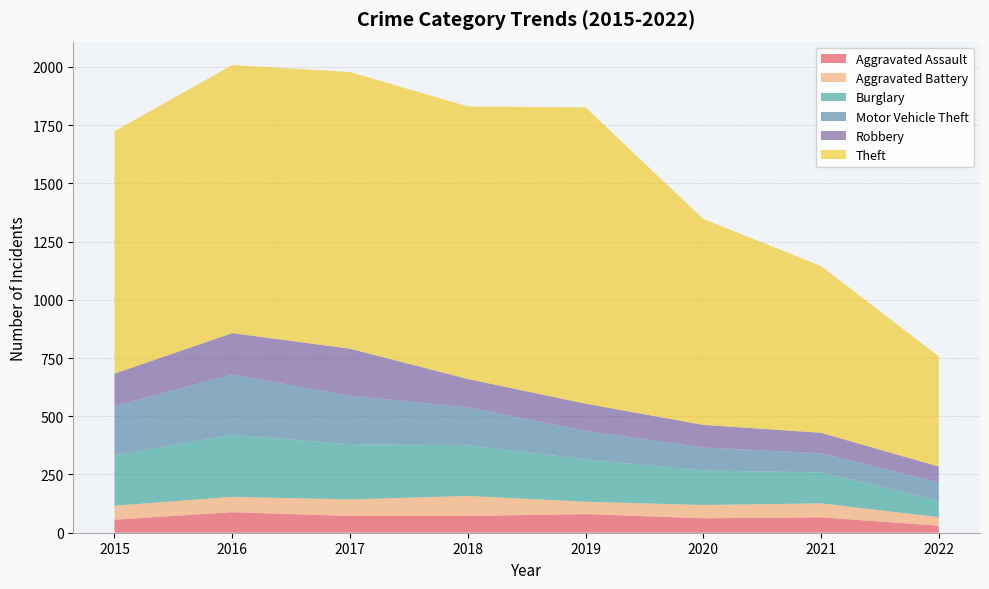

Reading left to right, extract all data points from this chart.

Aggravated Assault: 56	88	72	72	80	62	66	30
Aggravated Battery: 60	66	71	86	53	57	60	37
Burglary: 216	266	237	218	182	148	133	71
Motor Vehicle Theft: 212	259	208	163	123	99	82	78
Robbery: 139	178	202	121	116	97	88	68
Theft: 1041	1151	1188	1170	1272	884	716	473